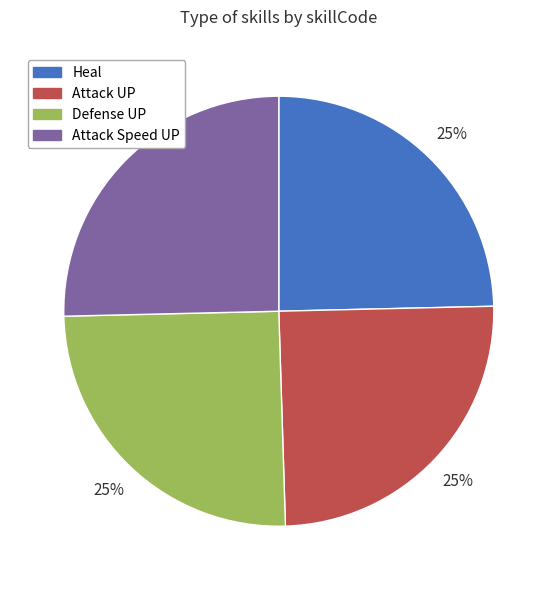

To the nearest percent, what percentage of the pie is Attack UP?

25%